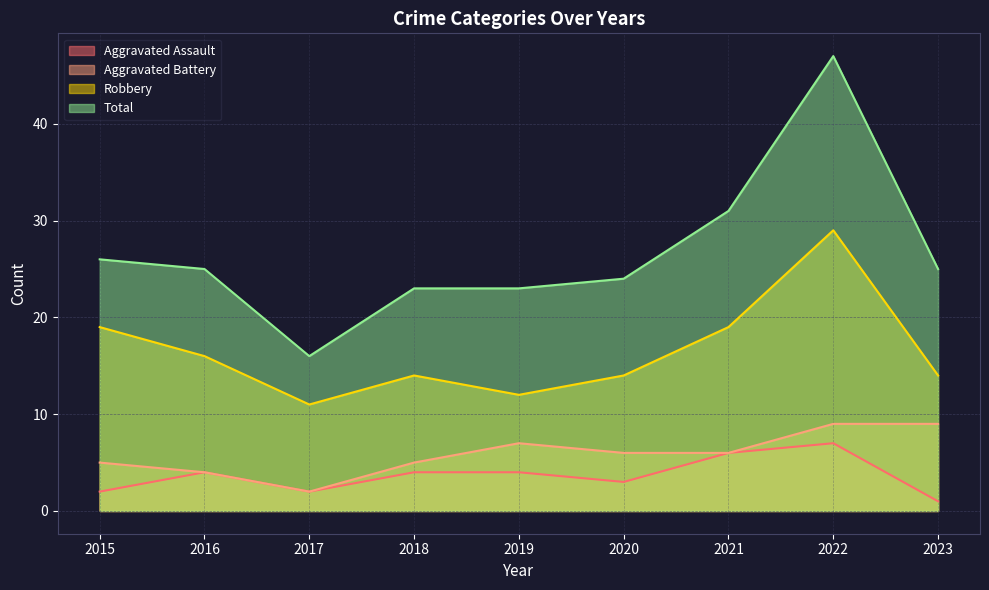

Reading left to right, what are all the values shown in this chart?

Aggravated Assault: 2015=2	2016=4	2017=2	2018=4	2019=4	2020=3	2021=6	2022=7	2023=1
Aggravated Battery: 2015=5	2016=4	2017=2	2018=5	2019=7	2020=6	2021=6	2022=9	2023=9
Robbery: 2015=19	2016=16	2017=11	2018=14	2019=12	2020=14	2021=19	2022=29	2023=14
Total: 2015=26	2016=25	2017=16	2018=23	2019=23	2020=24	2021=31	2022=47	2023=25